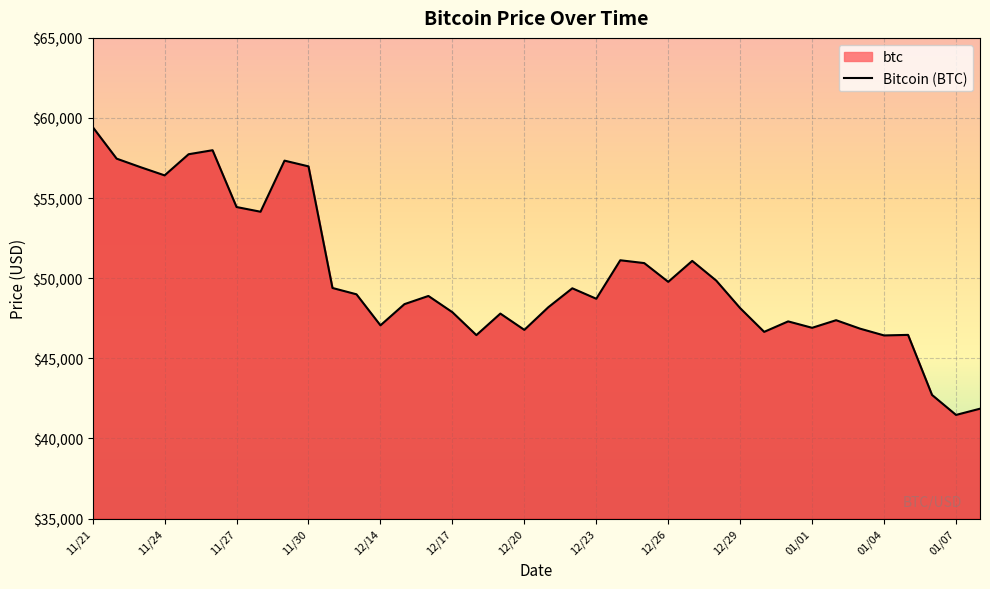

How many interior local peaks (higher than both neighbors) does the data have?

10